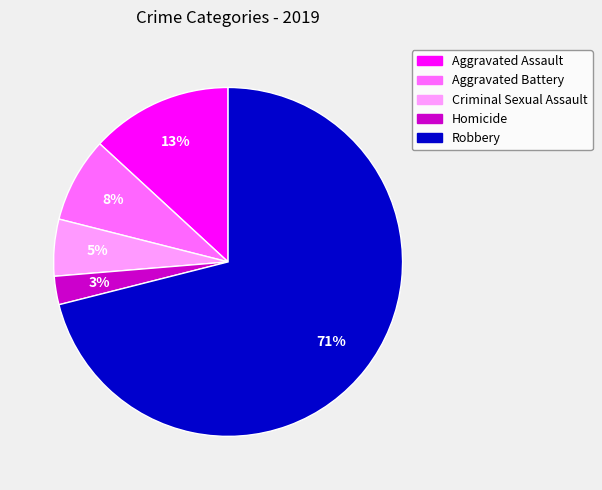

Which category has the smallest portion of the pie?

Homicide